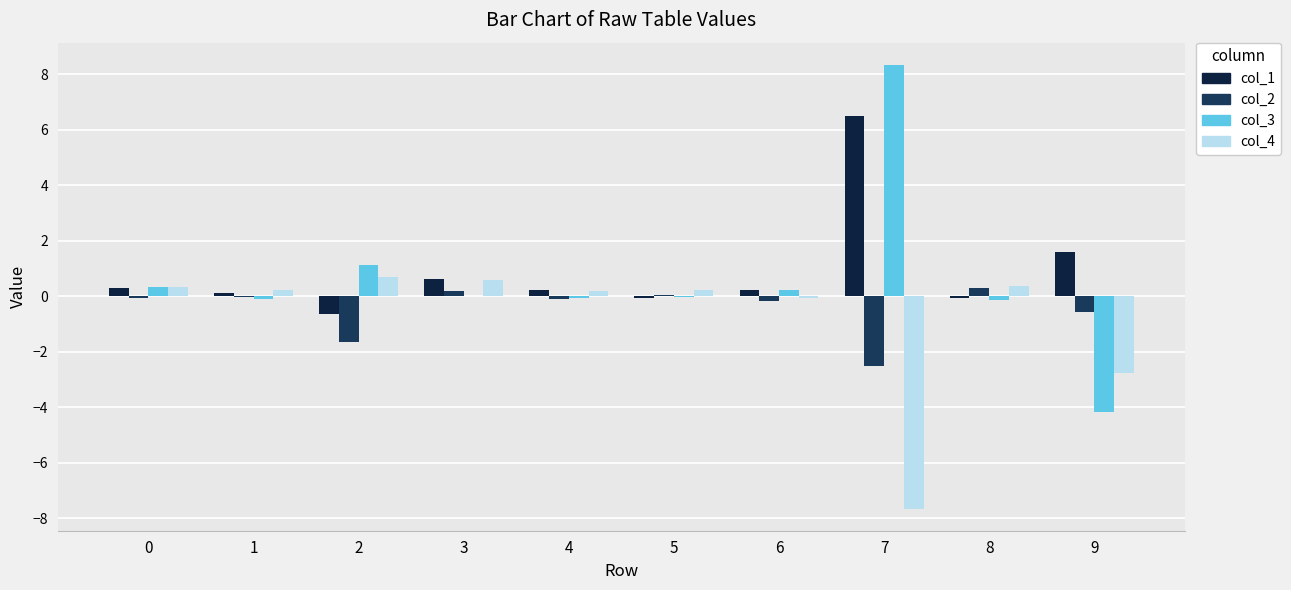

Between 7 and 0, which is larger?

7